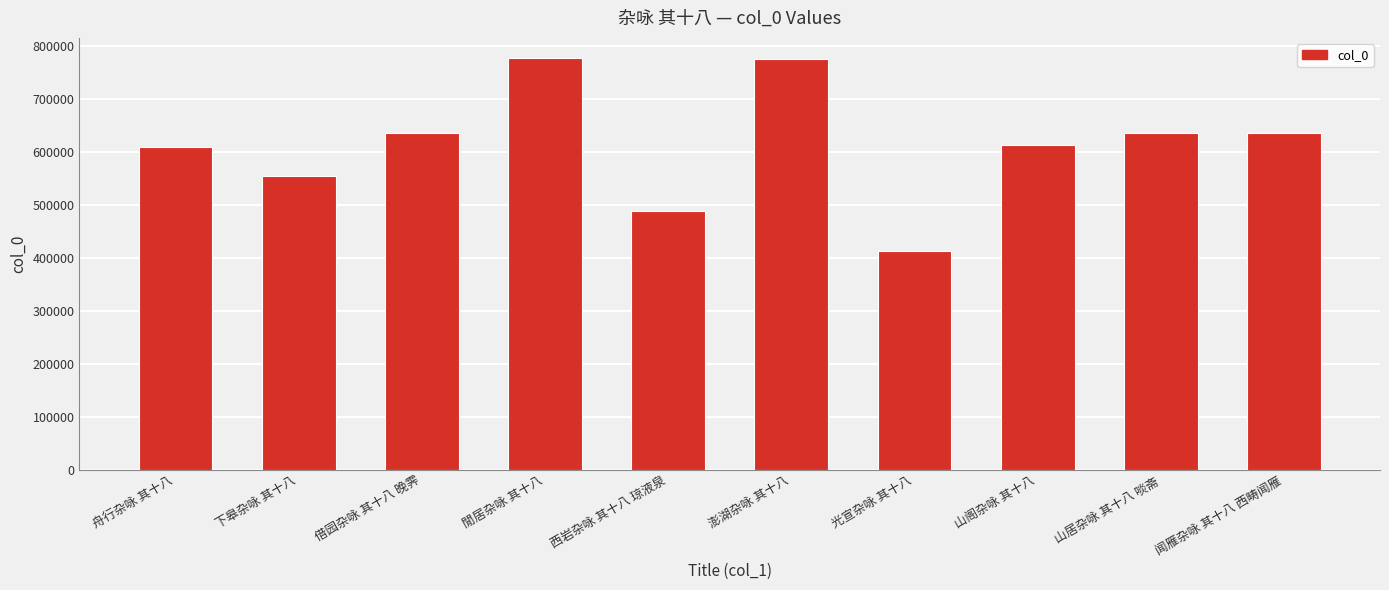

Are the bars grouped side by side (vs. stacked)?

No